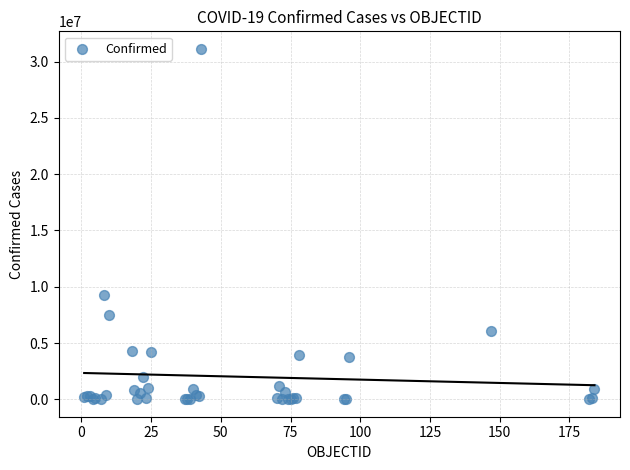

What Y value in the scatter plot is closest to 15572448?

9276618